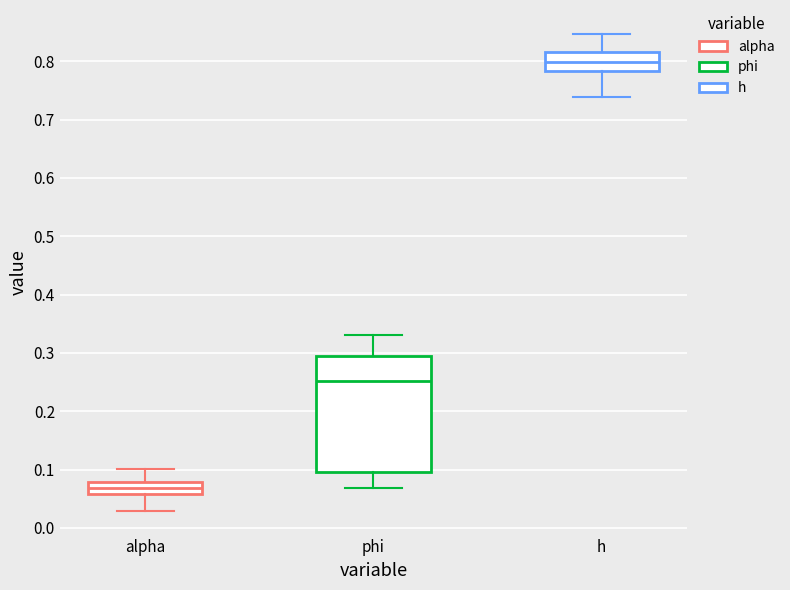

Reading left to right, transcribe this box plot: for each box, give where its median line is, the range the box spans, and where its two whiskers end, as read against the y-axis. The values are not printed on the chart, so give them approximately, as read against the axis.

alpha: median 0.07, box 0.06 to 0.08, whiskers 0.03 to 0.10
phi: median 0.25, box 0.10 to 0.29, whiskers 0.07 to 0.33
h: median 0.80, box 0.78 to 0.82, whiskers 0.74 to 0.85